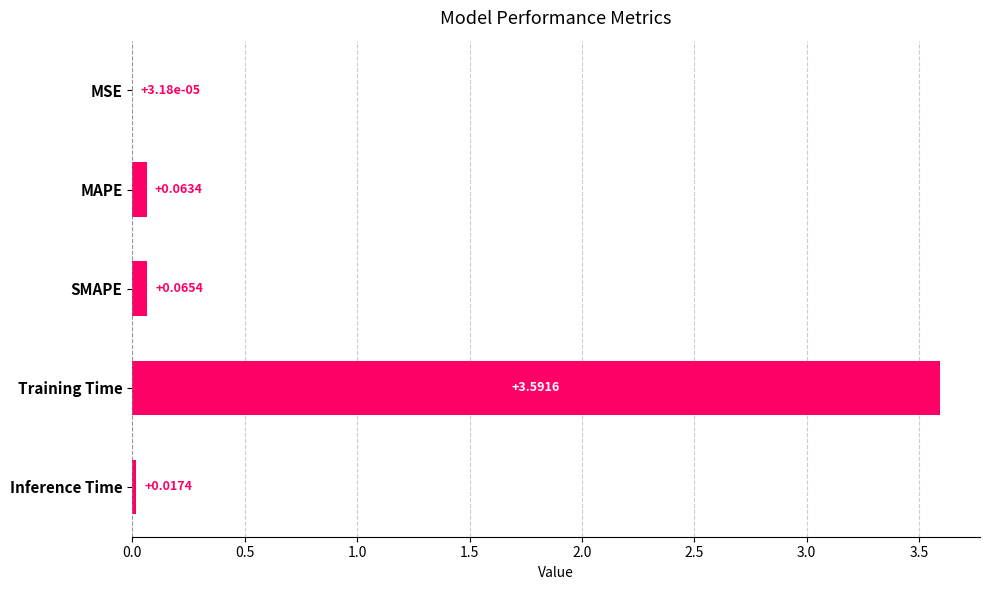

What is the sum of all values?

3.7